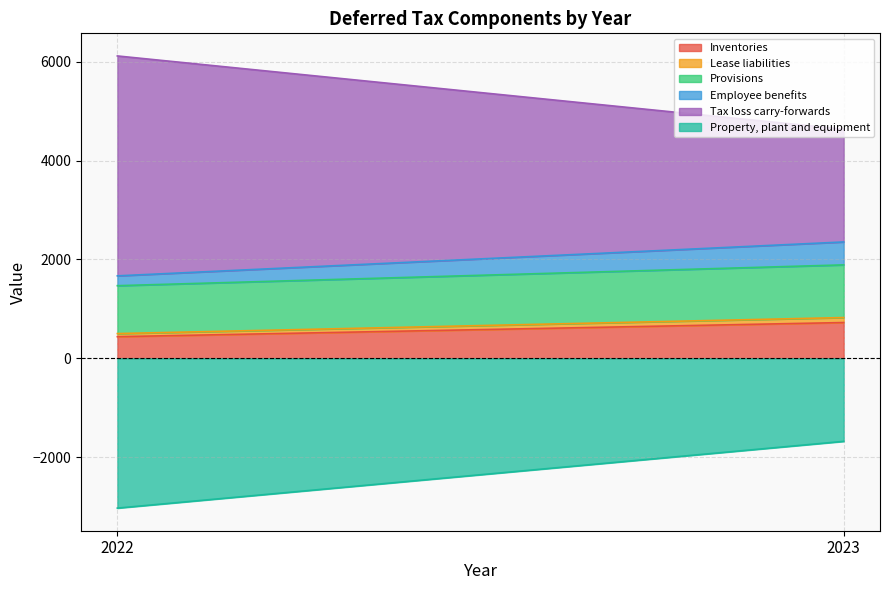

Is it true that Employee benefits equals 199 at 2022?

True